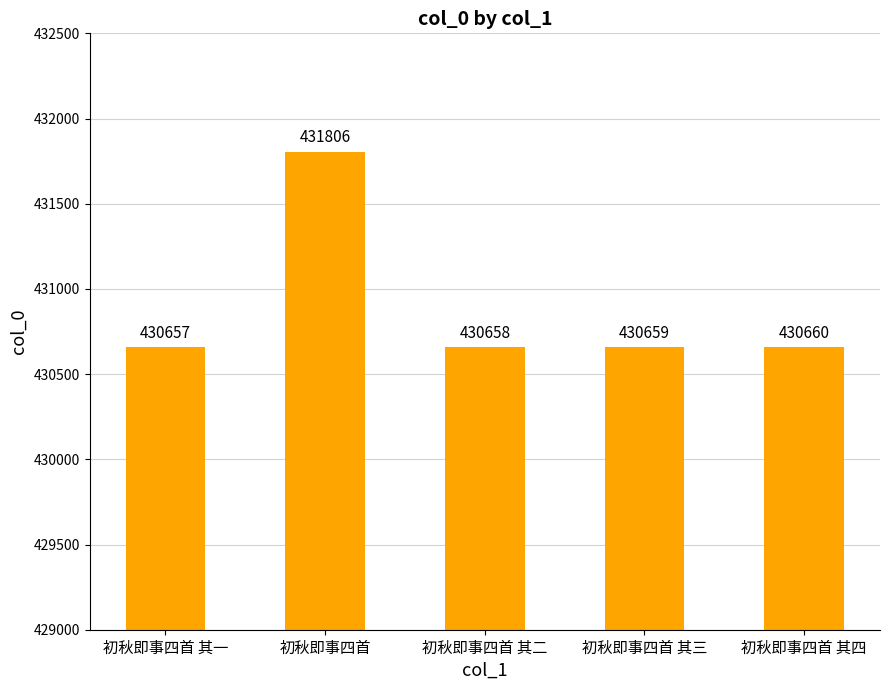

Approximately how many times larger is the value at 初秋即事四首 其三 compared to 初秋即事四首 其二?

1.0